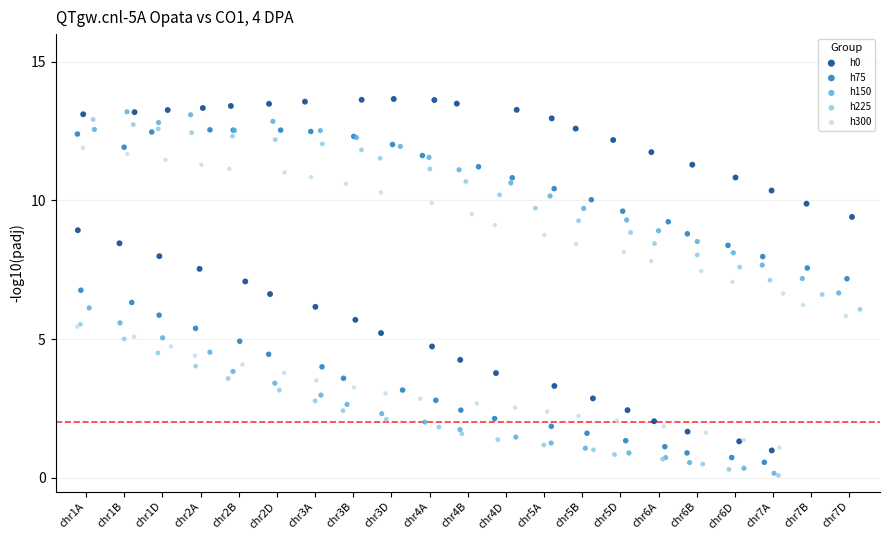

Which series contains the highest Y value?

h0